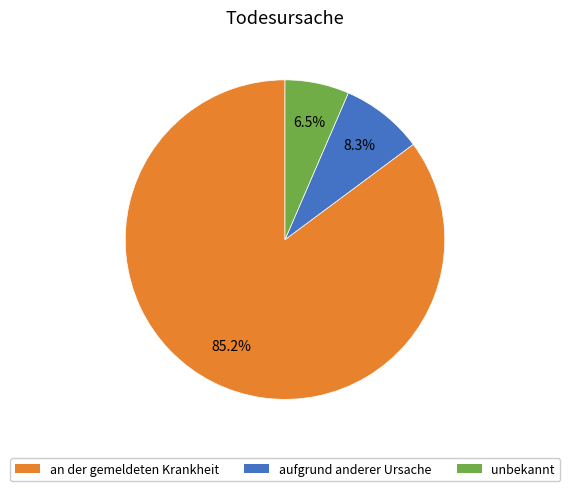

To the nearest percent, what is the combined percentage of an der gemeldeten Krankheit and unbekannt?

92%